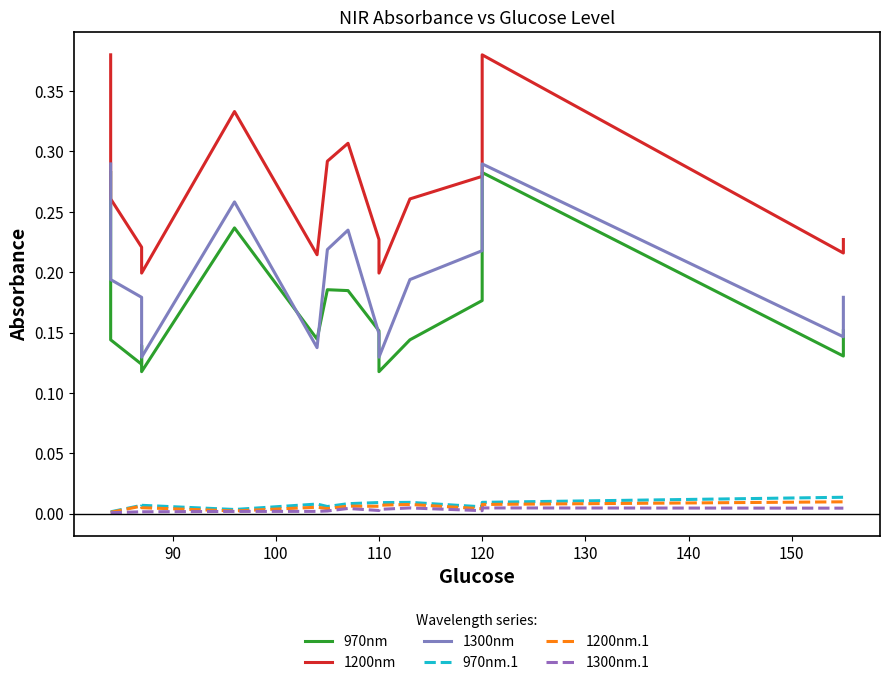

Reading left to right, extract all data points from this chart.

970nm: 0.3	0.1	0.1	0.1	0.1	0.2	0.1	0.2	0.2	0.2	0.1	0.1	0.2	0.3	0.1	0.2
1200nm: 0.4	0.3	0.2	0.2	0.2	0.3	0.2	0.3	0.3	0.2	0.2	0.3	0.3	0.4	0.2	0.2
1300nm: 0.3	0.2	0.2	0.1	0.1	0.3	0.1	0.2	0.2	0.1	0.1	0.2	0.2	0.3	0.1	0.2
970nm.1: 0.0	0.0	0.0	0.0	0.0	0.0	0.0	0.0	0.0	0.0	0.0	0.0	0.0	0.0	0.0	0.0
1200nm.1: 0.0	0.0	0.0	0.0	0.0	0.0	0.0	0.0	0.0	0.0	0.0	0.0	0.0	0.0	0.0	0.0
1300nm.1: 0.0	0.0	0.0	0.0	0.0	0.0	0.0	0.0	0.0	0.0	0.0	0.0	0.0	0.0	0.0	0.0